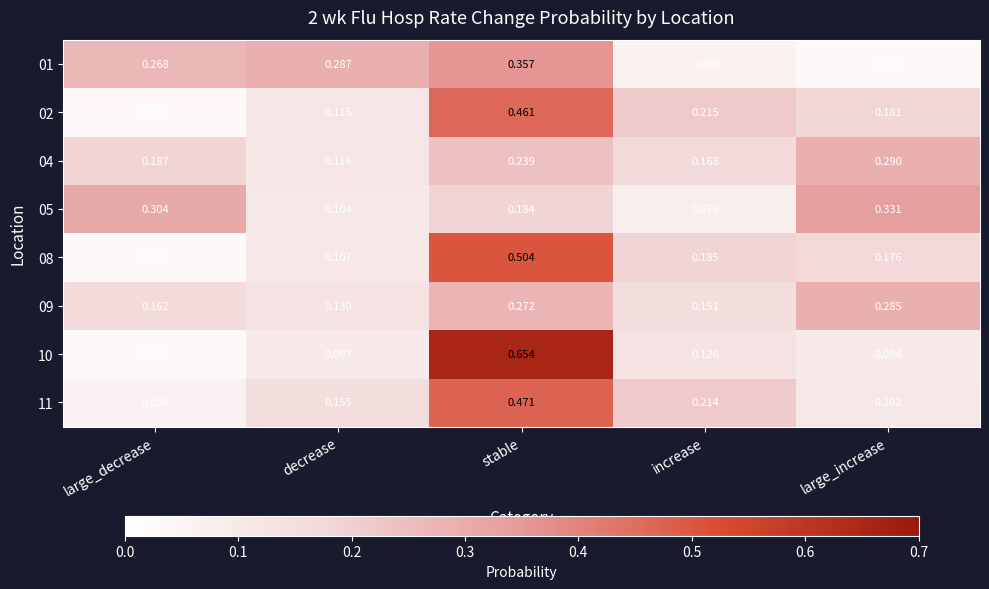

At which label is 05 closest to 0?

increase